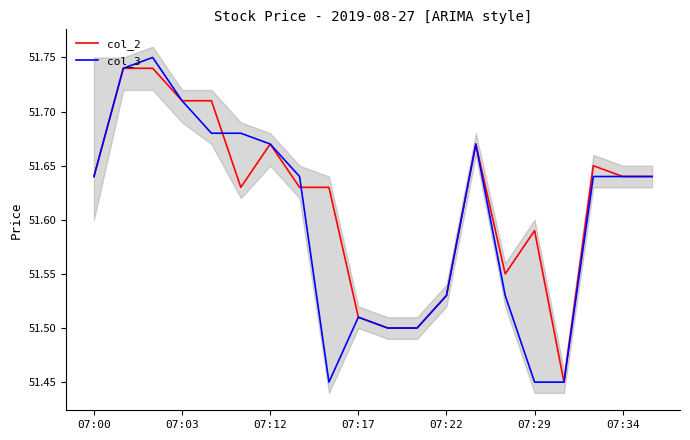

At how many categories does at least one series exceed 51?

20